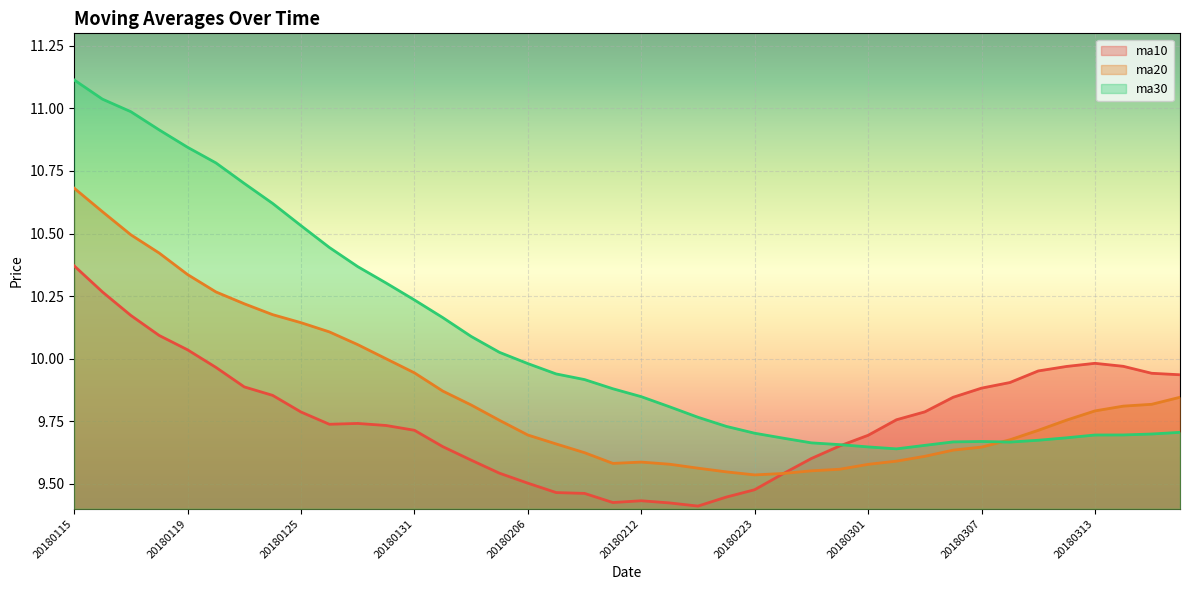

What is the value of the ma30 point at the 6th from the left?

10.8